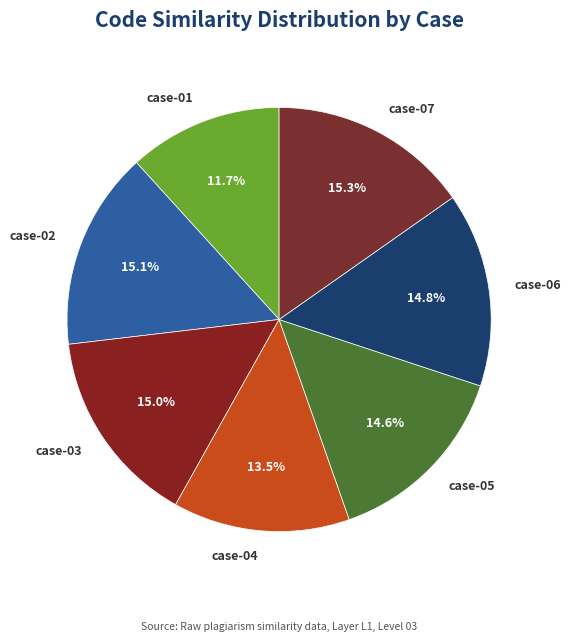

Which slice is the smallest?

case-01